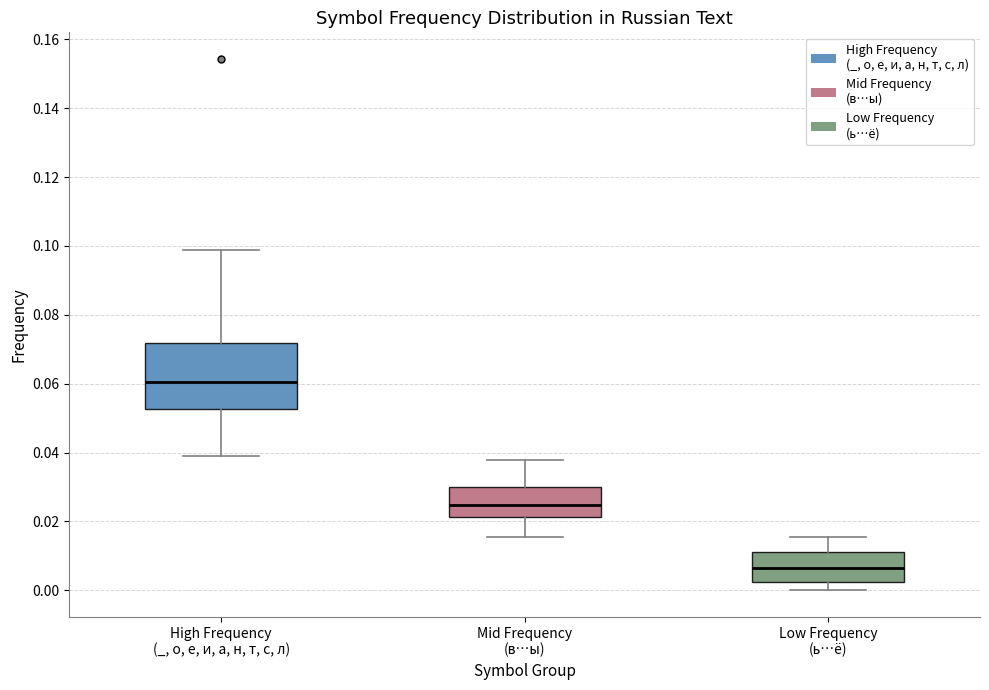

Which box is the tallest, from its lower edge to its upper edge?

High Frequency (_, о, е, и, а, н, т, с, л)